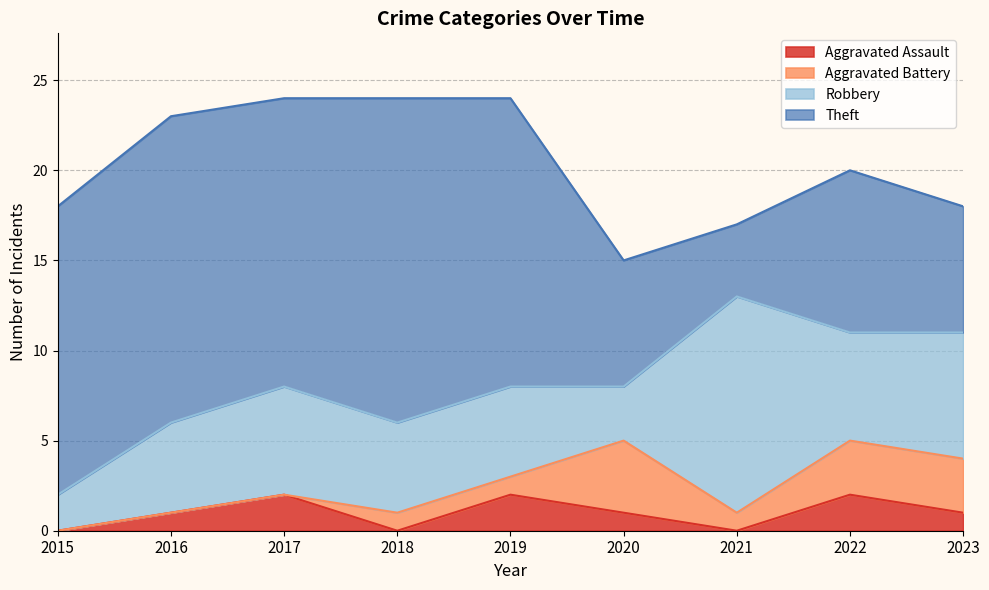

Rank the series at 2020 from lowest to highest value.

Aggravated Assault, Robbery, Aggravated Battery, Theft